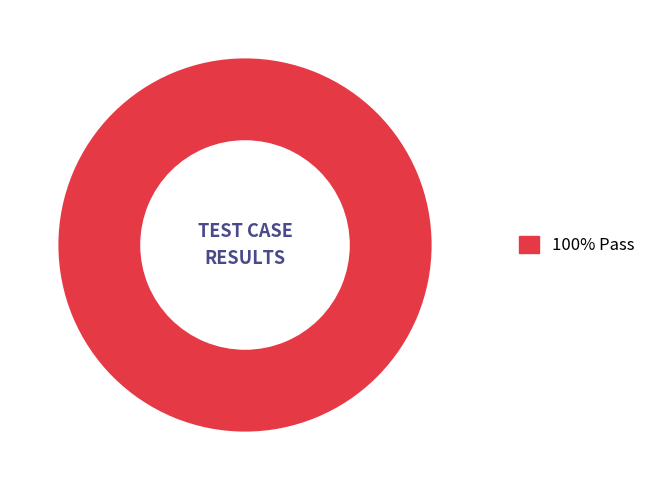

Does any single category account for the majority?

Yes